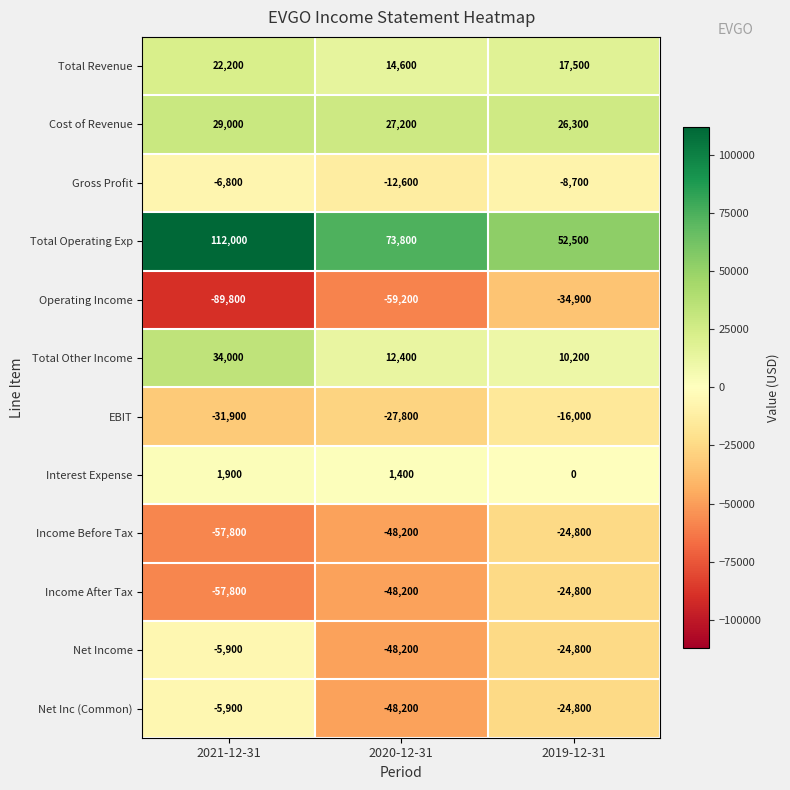

The value of Interest Expense at 2020-12-31 is 818. True or false?

False